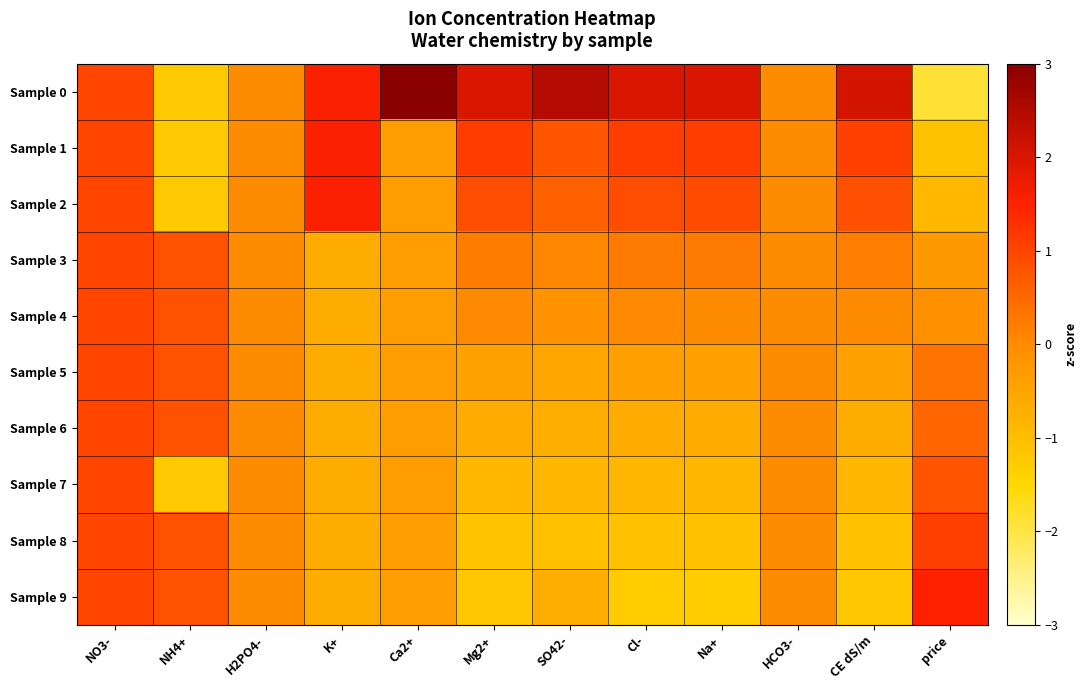

Rank the series by their maximum value, from highest to lowest.

Sample 0, Sample 1, Sample 2, Sample 9, Sample 8, Sample 3, Sample 4, Sample 5, Sample 6, Sample 7